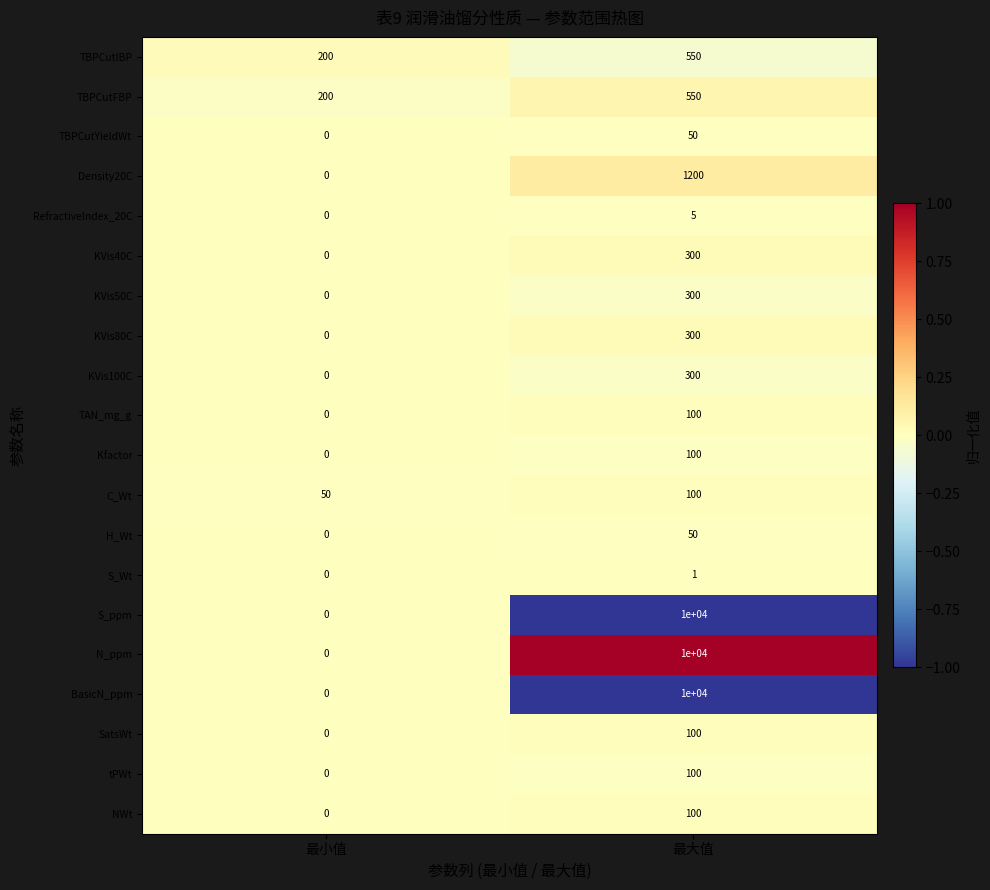

Is it true that KVis100C equals 166 at 最大值?

False